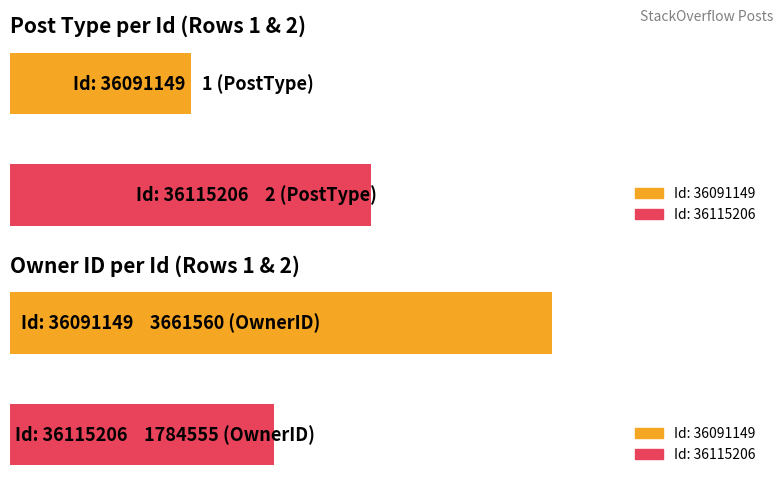

Are the bars horizontal?

Yes